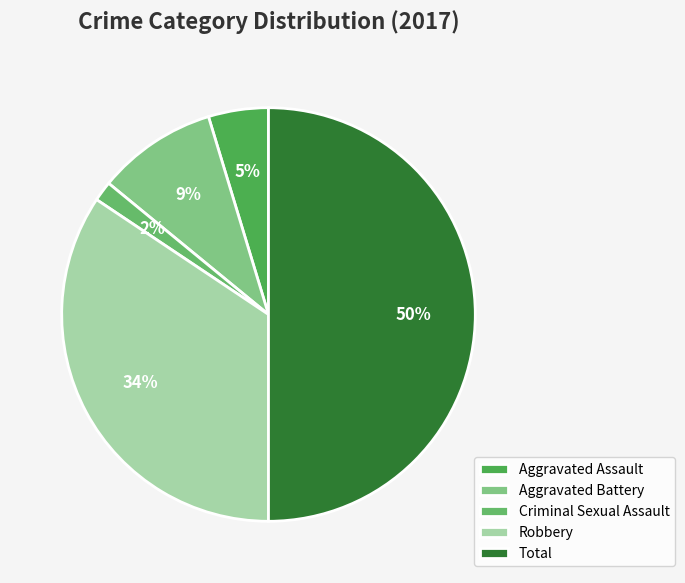

Which has a higher value, Total or Aggravated Battery?

Total